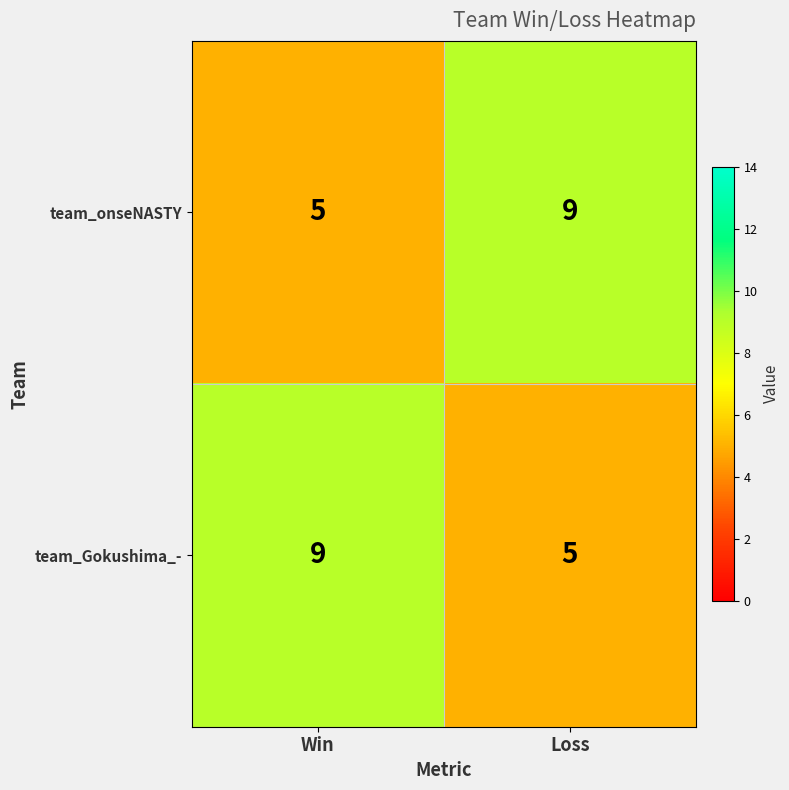

What is the difference between the highest and lowest values at Loss?

4